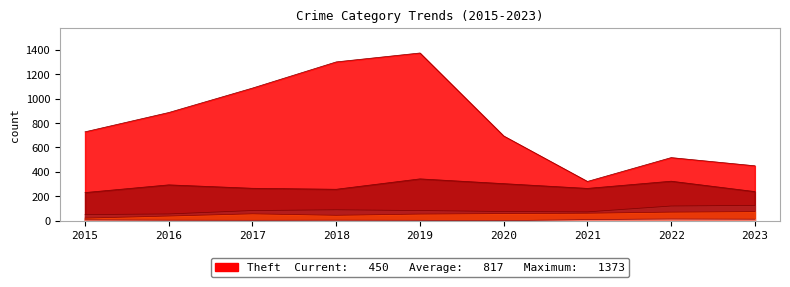

Reading right to left, transcribe all the data shown in this chart.

Robbery: 2023=239	2022=324	2021=265	2020=304	2019=343	2018=258	2017=266	2016=294	2015=231
Theft: 2023=450	2022=517	2021=322	2020=694	2019=1373	2018=1300	2017=1086	2016=886	2015=728
Aggravated Assault: 2023=75	2022=71	2021=62	2020=59	2019=55	2018=45	2017=57	2016=39	2015=22
Aggravated Battery: 2023=126	2022=121	2021=73	2020=76	2019=84	2018=90	2017=84	2016=56	2015=51
Criminal Sexual Assault: 2023=13	2022=15	2021=10	2020=1	2019=4	2018=5	2017=4	2016=5	2015=8